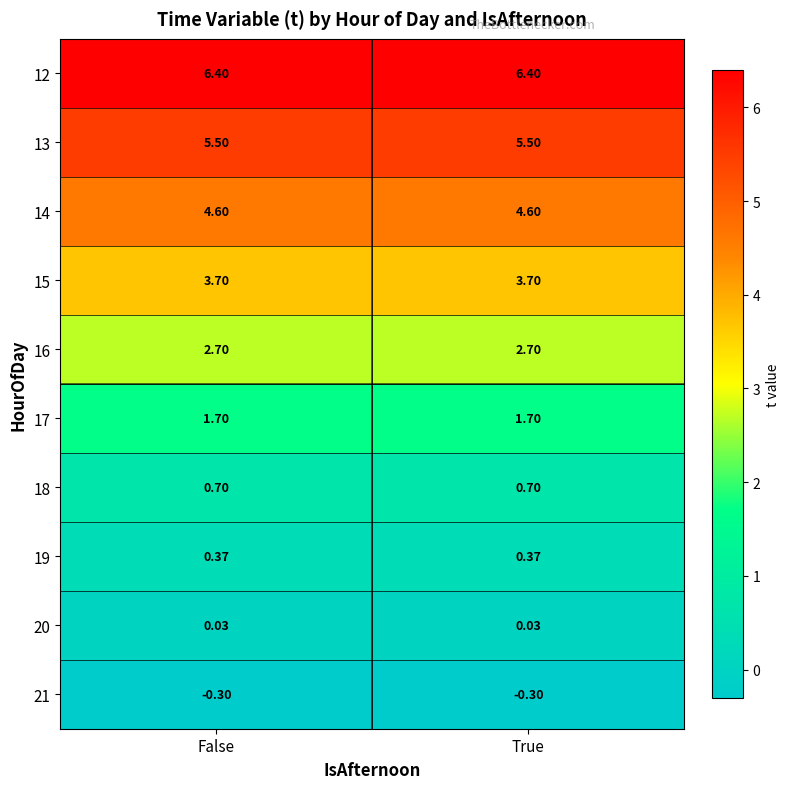

Is the value of 14 at False greater than the value of 16 at False?

Yes